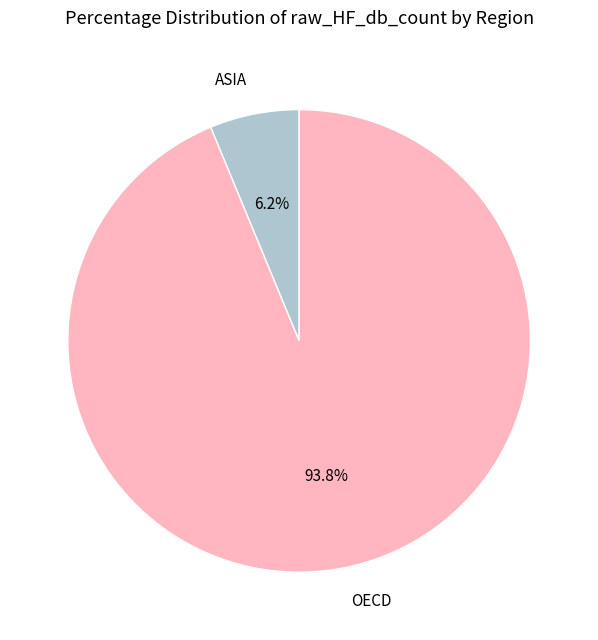

How many segments does this pie chart have?

2